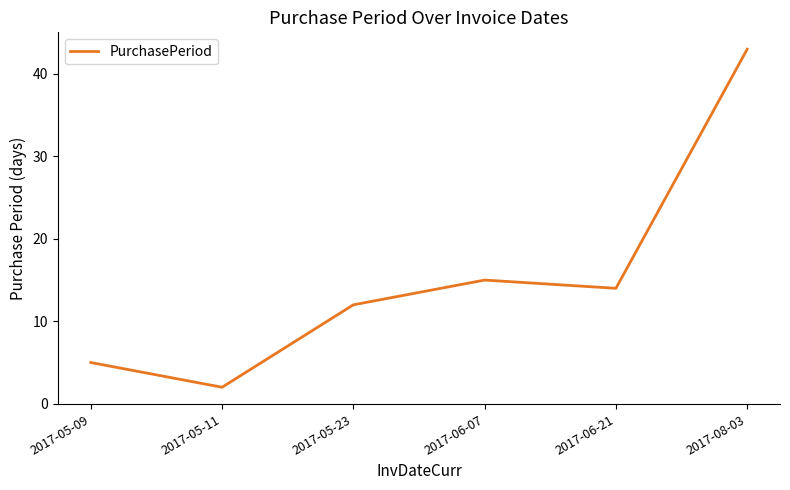

Reading left to right, extract all data points from this chart.

2017-05-09=5	2017-05-11=2	2017-05-23=12	2017-06-07=15	2017-06-21=14	2017-08-03=43